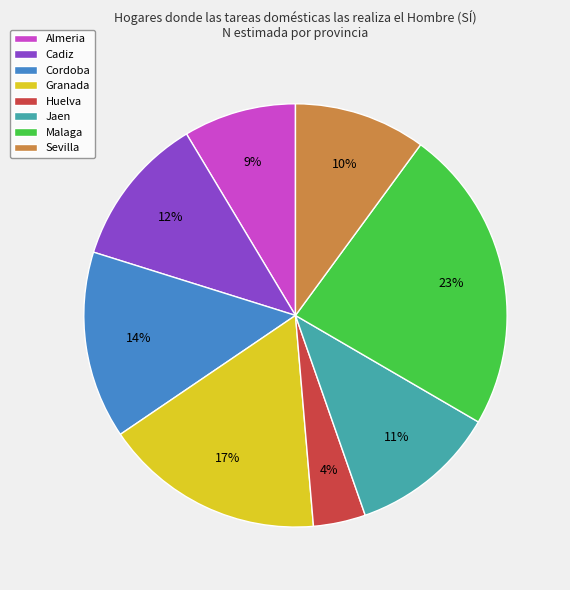

Does Almeria account for over 50% of the chart?

No